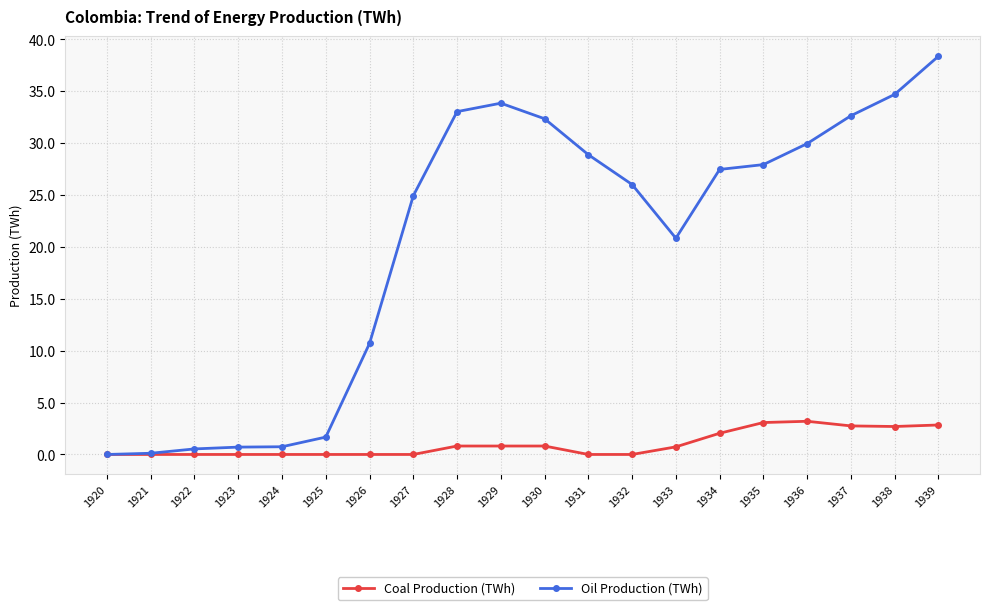

What are all the series names shown in the legend?

Coal Production (TWh), Oil Production (TWh)